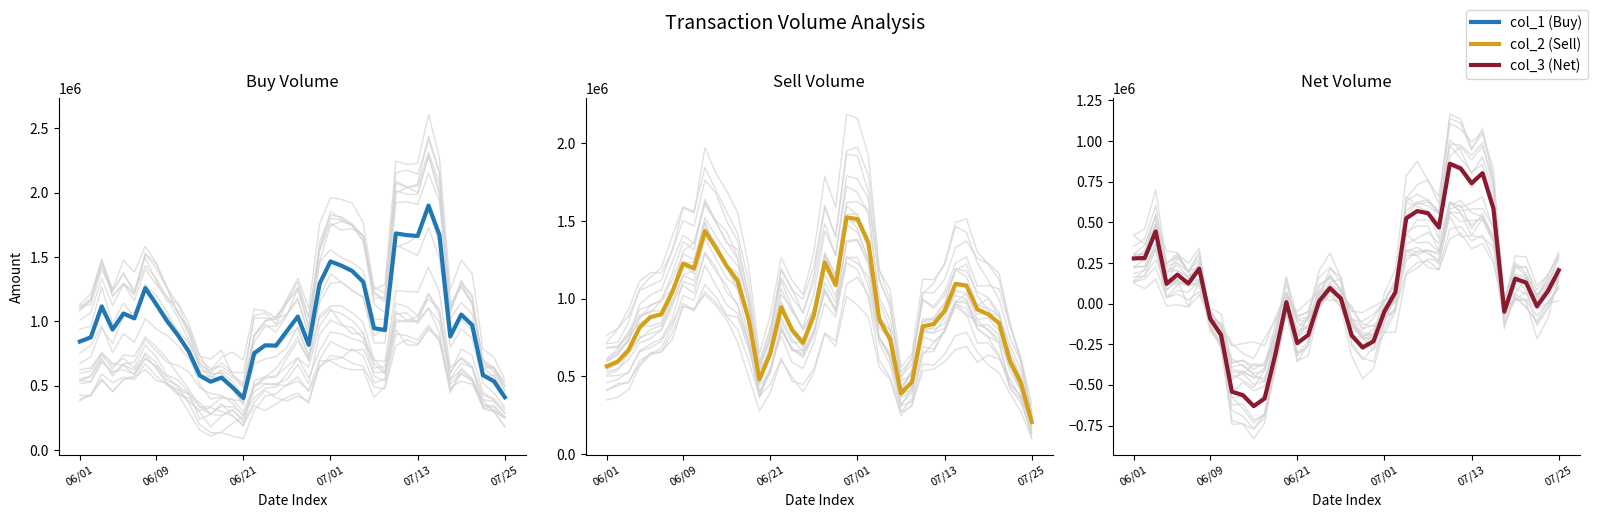

What is the maximum value for col_2 (Sell)?

1523600.0